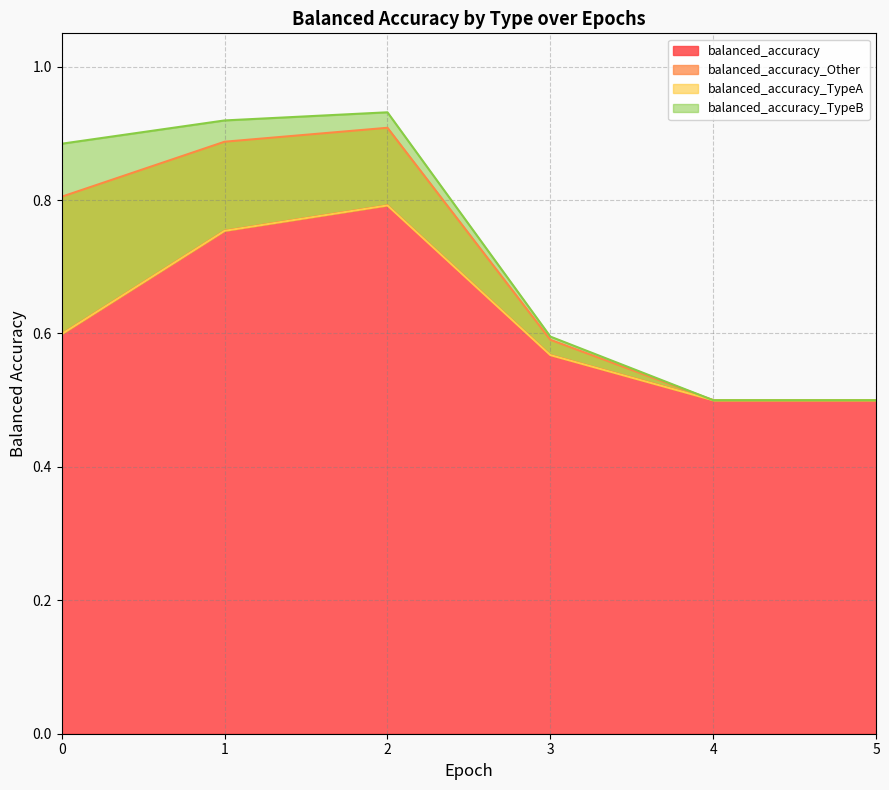

What is the total value across all series at 3?

2.3